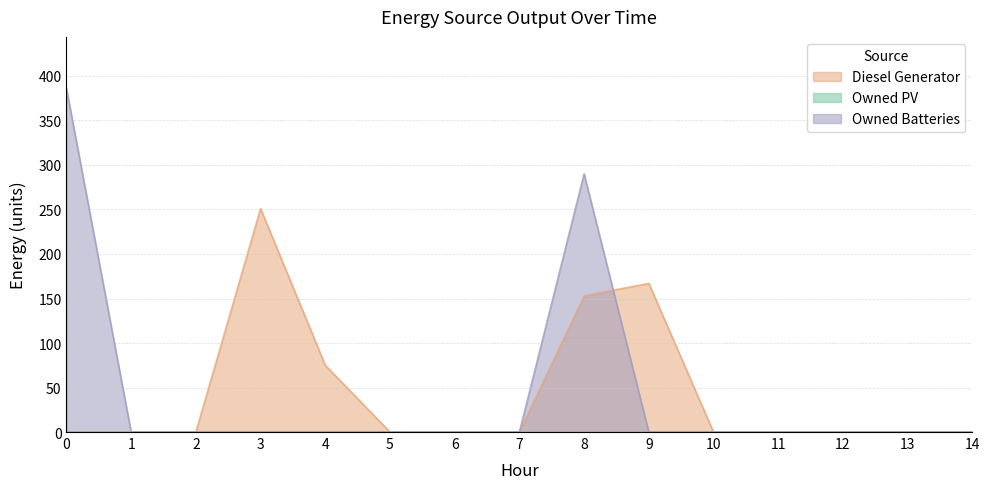

Reading right to left, list all the values displayed in this chart.

Diesel Generator: 14=0	13=0	12=0	11=0	10=0	9=167	8=153	7=0	6=0	5=0	4=75	3=251	2=0	1=0	0=0
Owned Batteries: 14=0	13=0	12=0	11=0	10=0	9=0	8=290	7=0	6=0	5=0	4=0	3=0	2=0	1=0	0=386